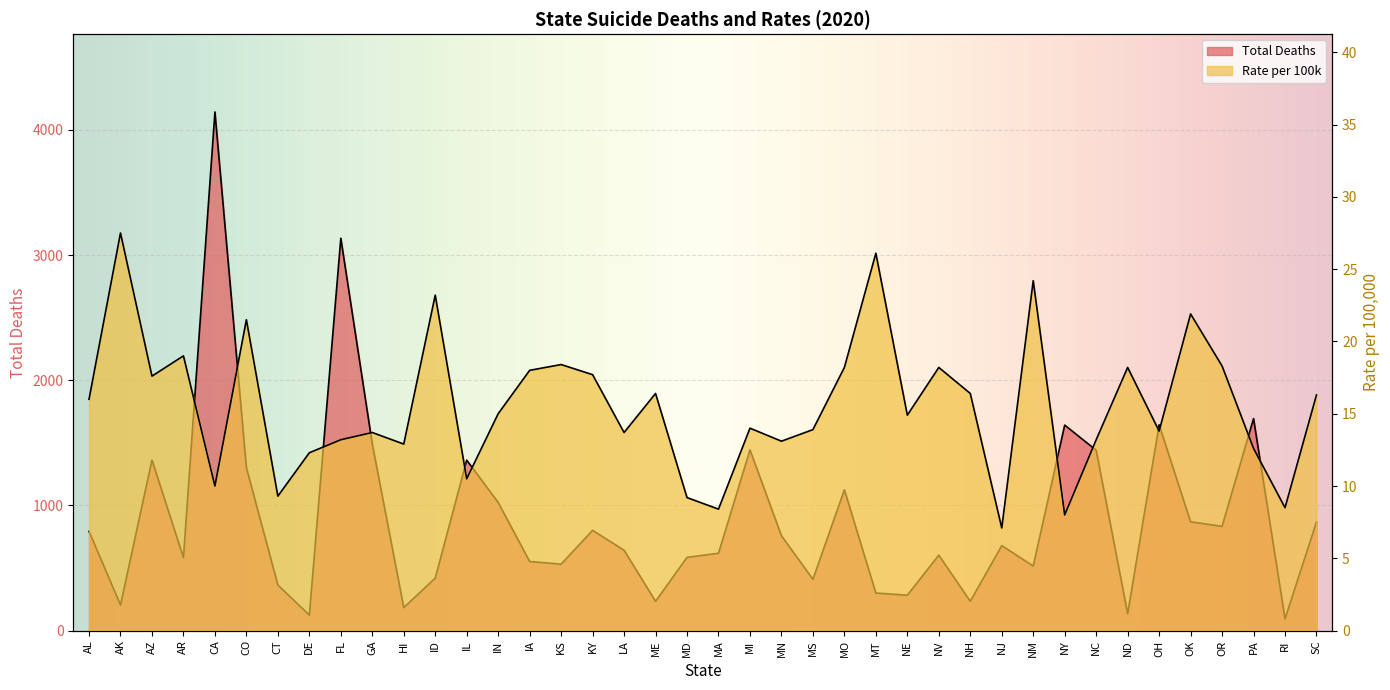

What is the minimum value for Total Deaths?

94.0